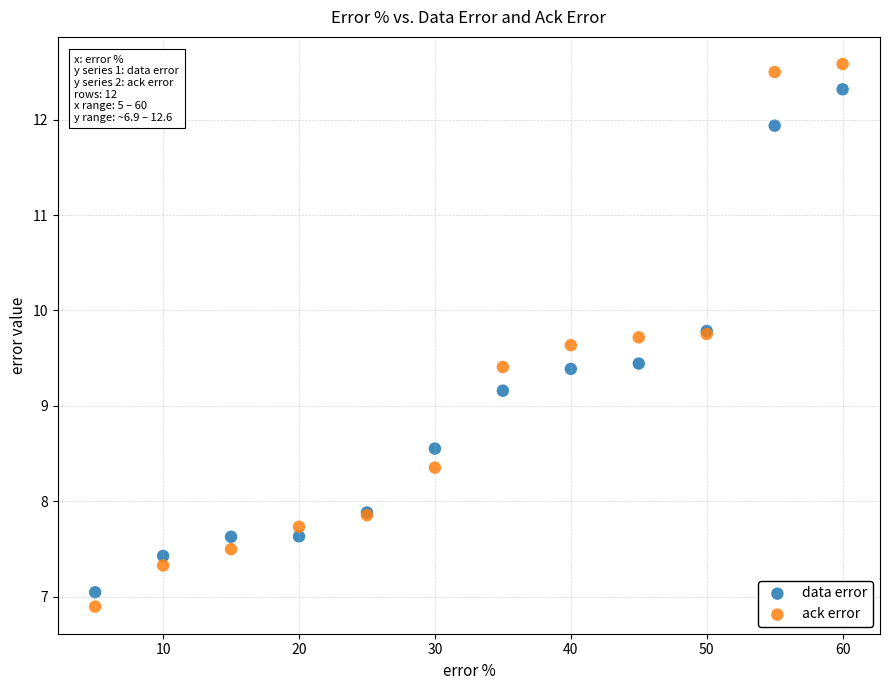

Which series contains the highest Y value?

ack error